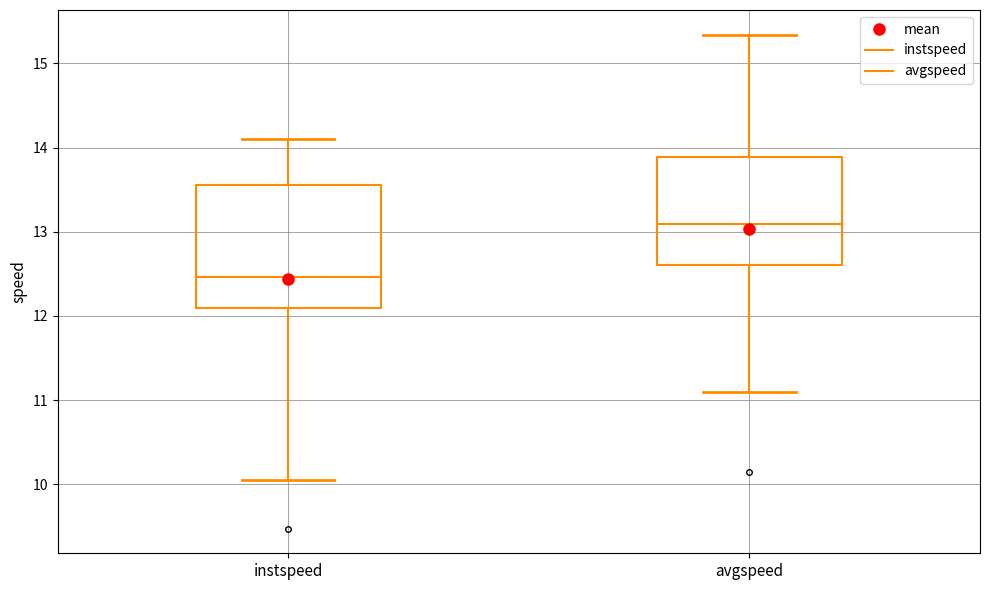

Reading left to right, transcribe this box plot: for each box, give where its median line is, the range the box spans, and where its two whiskers end, as read against the y-axis. The values are not printed on the chart, so give them approximately, as read against the axis.

instspeed: median 12.5, box 12.1 to 13.6, whiskers 10.0 to 14.1
avgspeed: median 13.1, box 12.6 to 13.9, whiskers 11.1 to 15.3